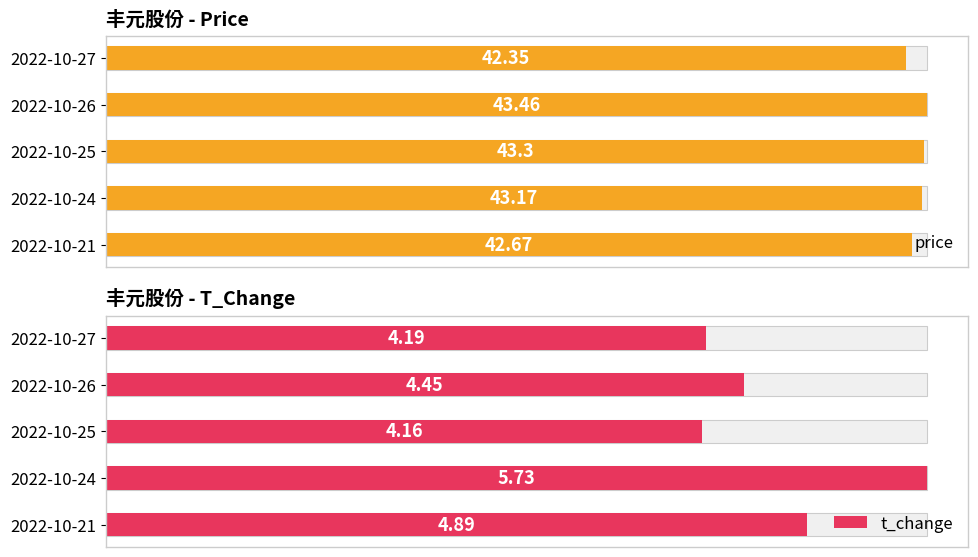

Does the chart contain any negative values?

No